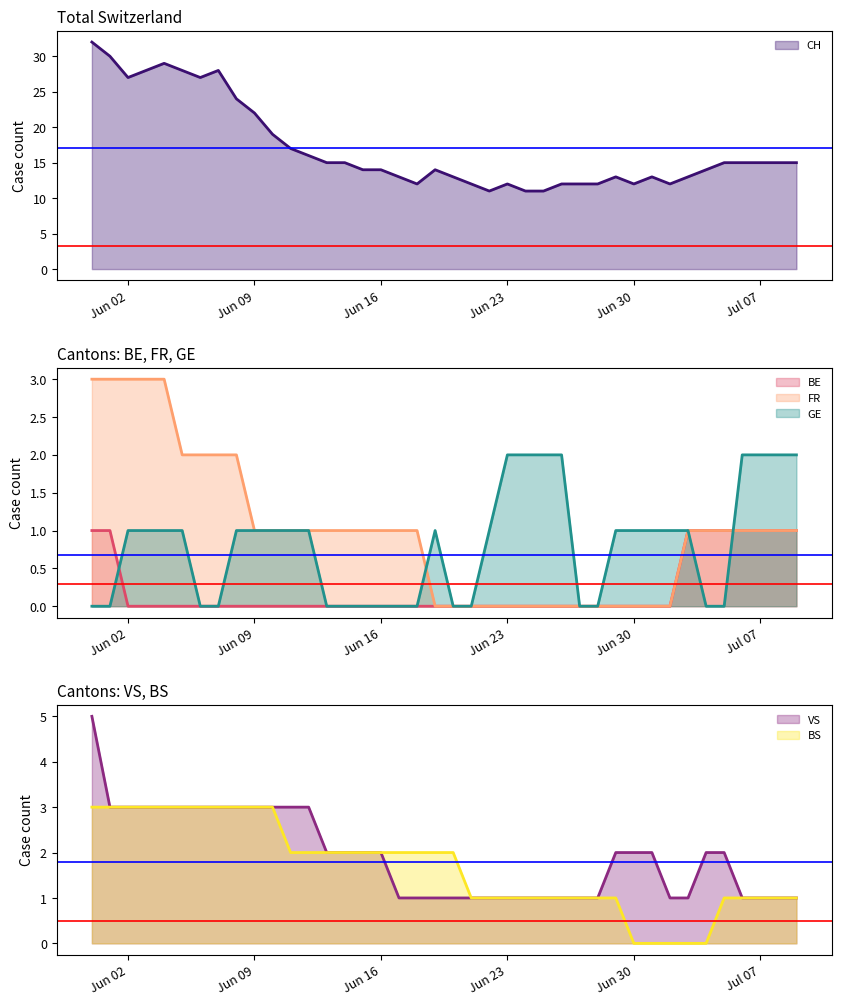

True or false: BS has a value of 3 at Jun 09.

True